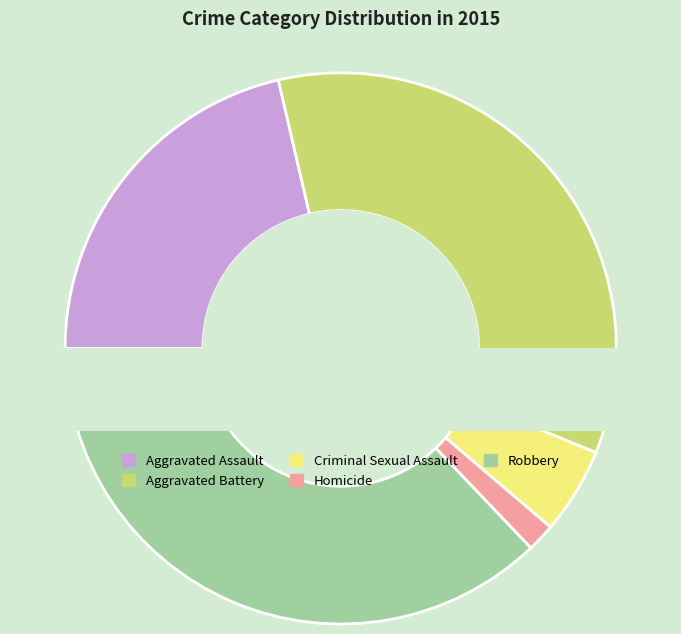

Is Criminal Sexual Assault the majority of the pie?

No